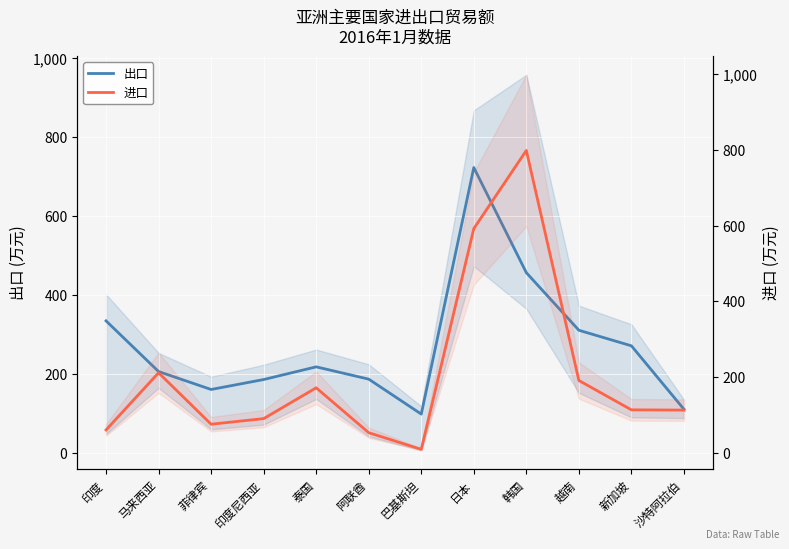

List the series in order of their peak value, highest first.

进口, 出口